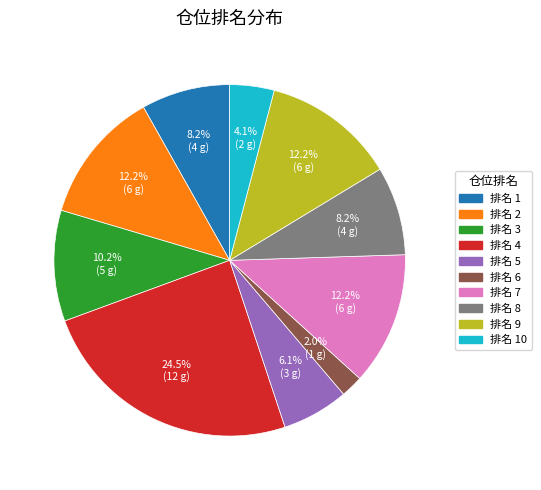

Is there a majority slice in this chart?

No